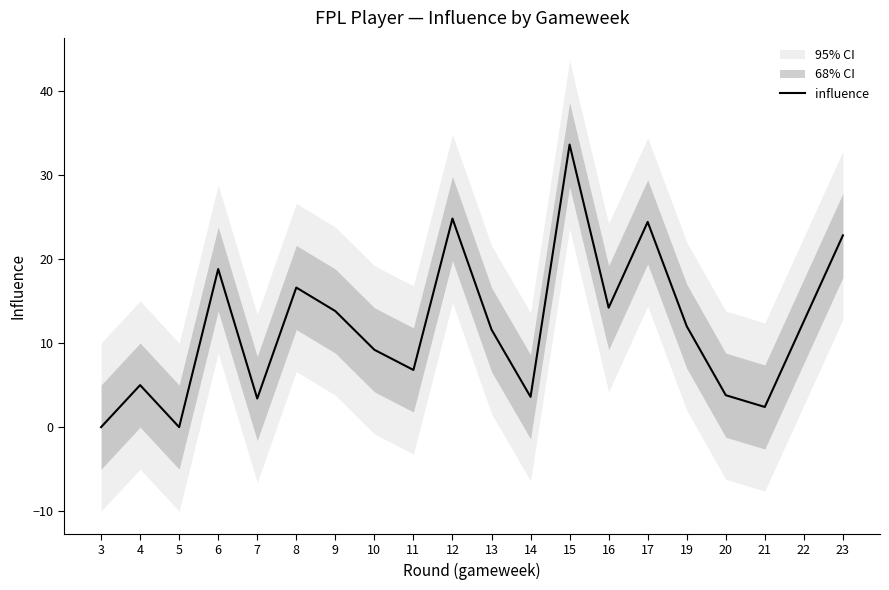

Reading left to right, extract all data points from this chart.

0.0	5.0	0.0	18.8	3.4	16.6	13.8	9.2	6.8	24.8	11.6	3.6	33.6	14.2	24.4	12.0	3.8	2.4	12.6	22.8